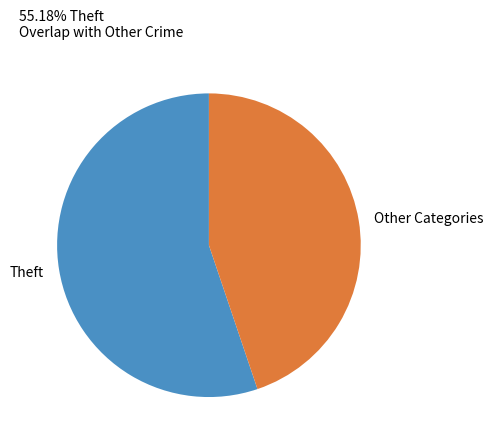

How many segments does this pie chart have?

2